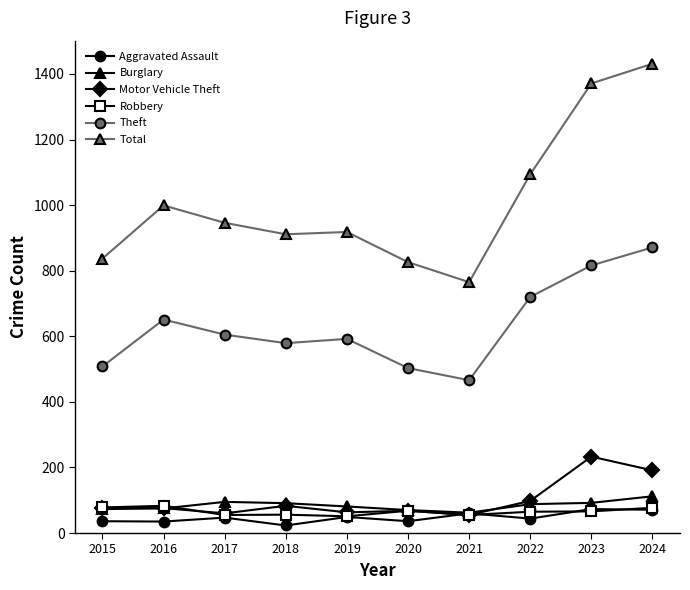

What is the lowest value of the Total series?

765